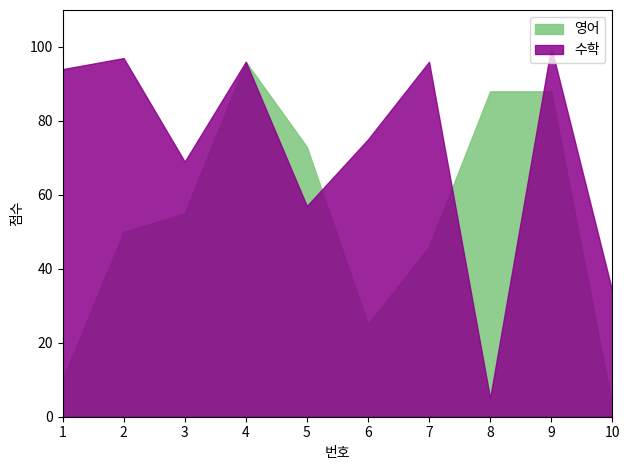

Rank the series by their maximum value, from highest to lowest.

수학, 영어